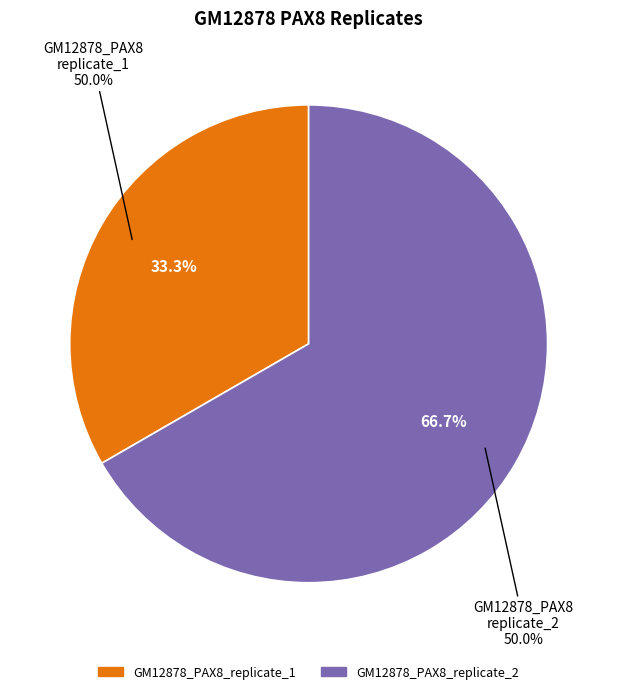

Is there any slice that represents more than half of the pie?

Yes